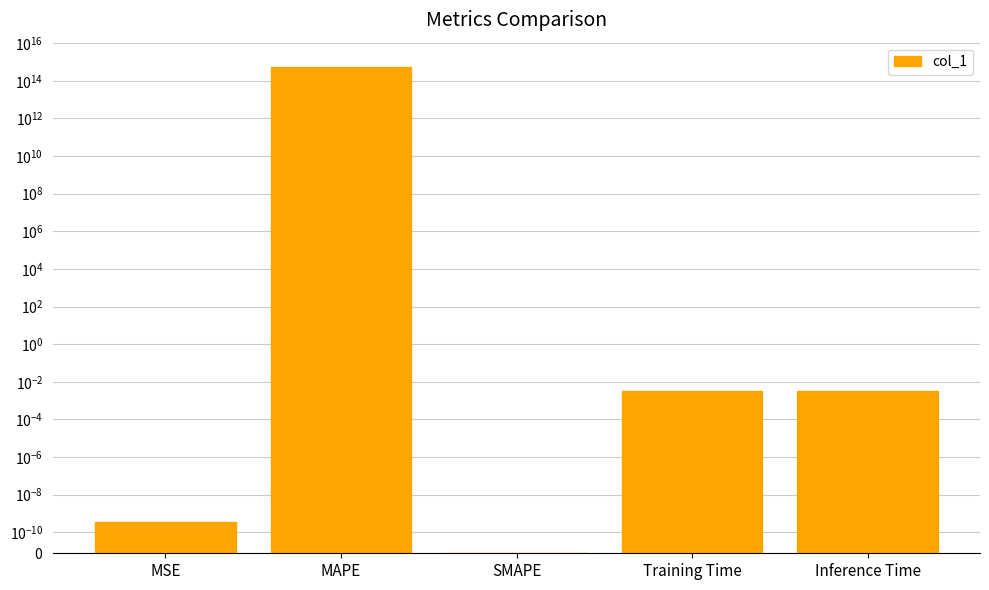

What is the sum of all values?

546944406111710.9